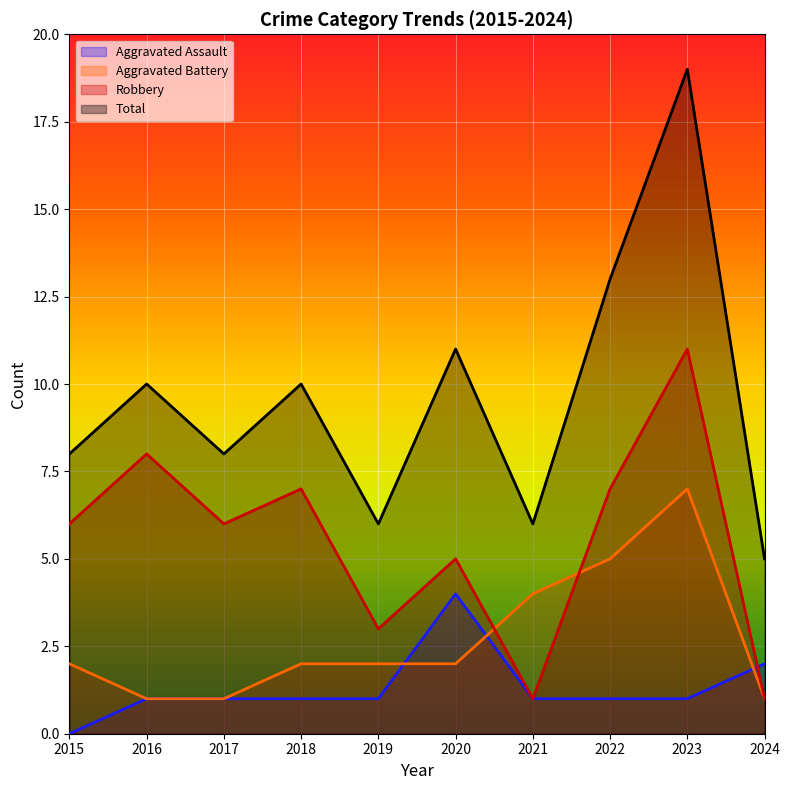

How many lines are shown in the chart?

4